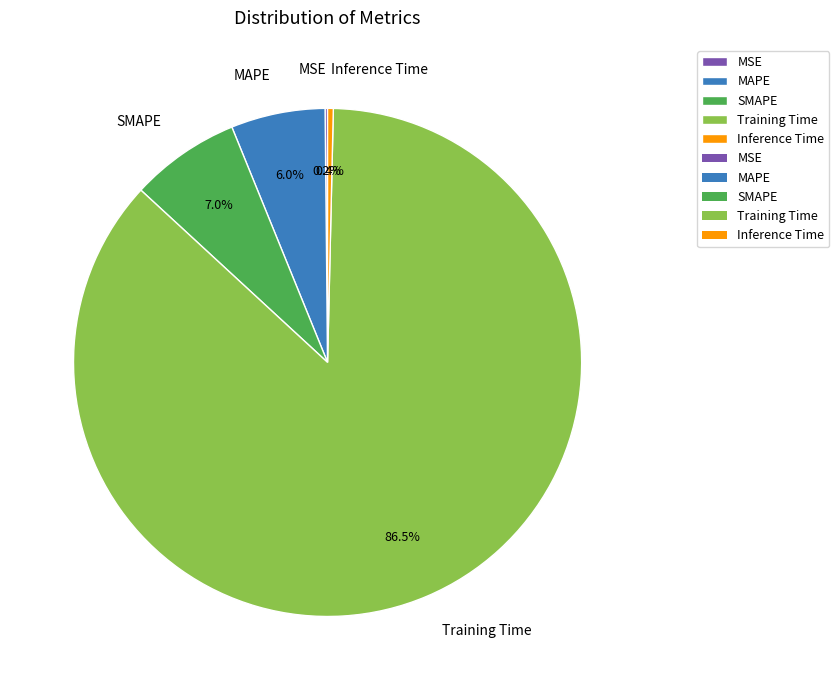

Which slice is the largest?

Training Time